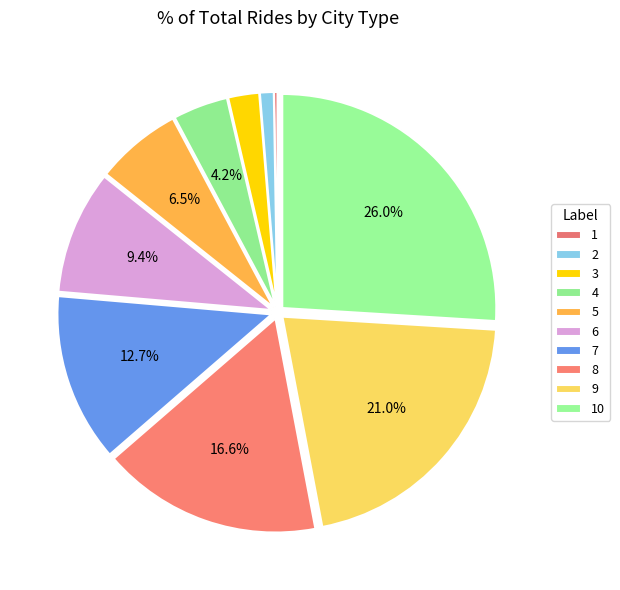

True or false: 6 accounts for 20% of the total.

False